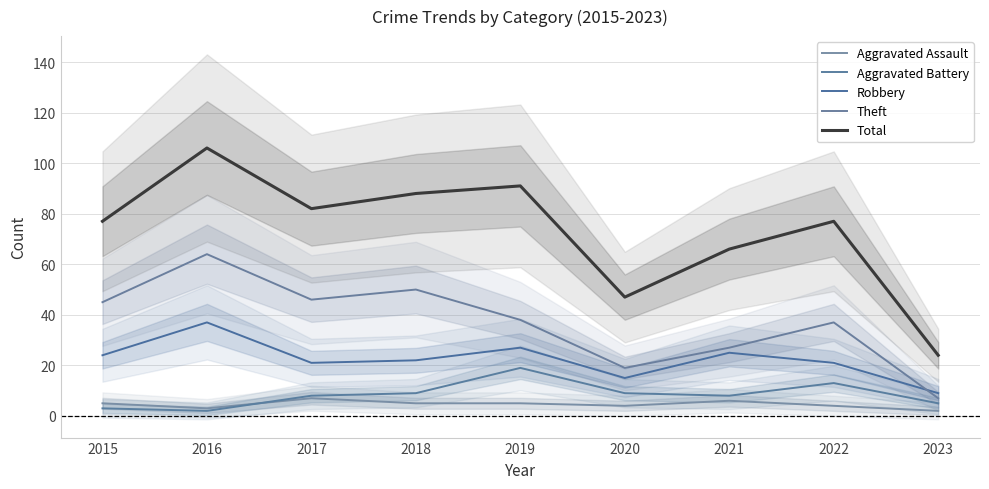

Where does the Total series first go above 77?

2016